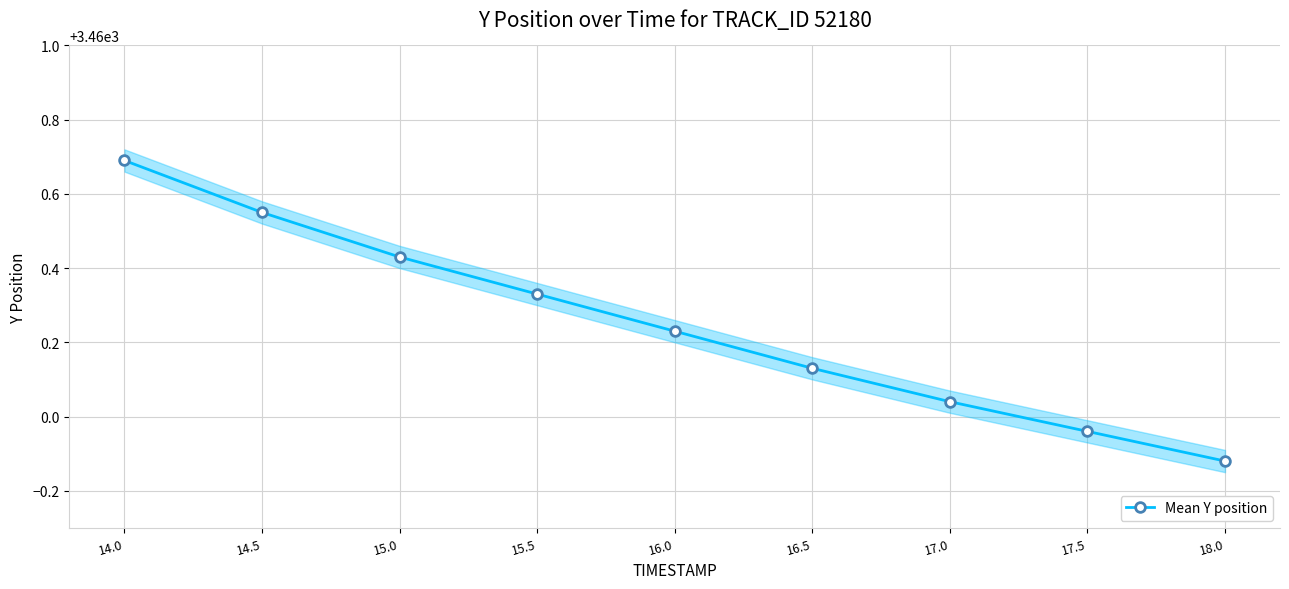

Which category has the lowest value across all series?

18.0